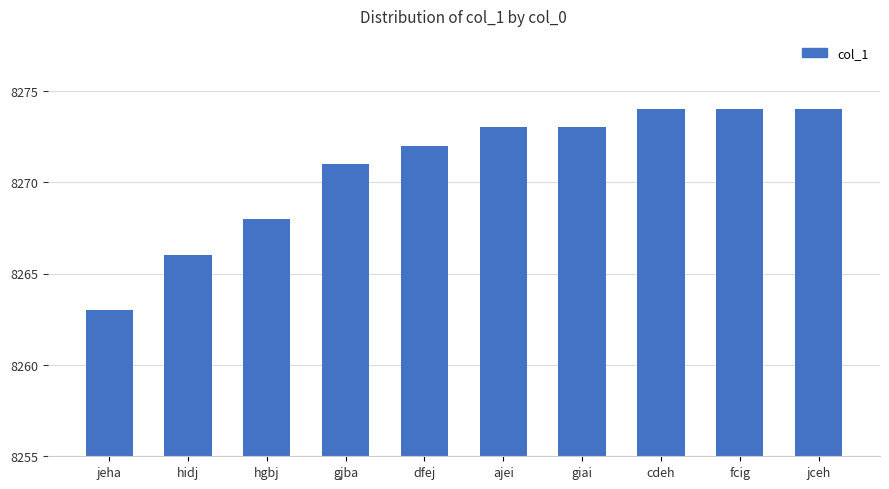

Approximately how many times larger is the value at fcig compared to dfej?

1.0